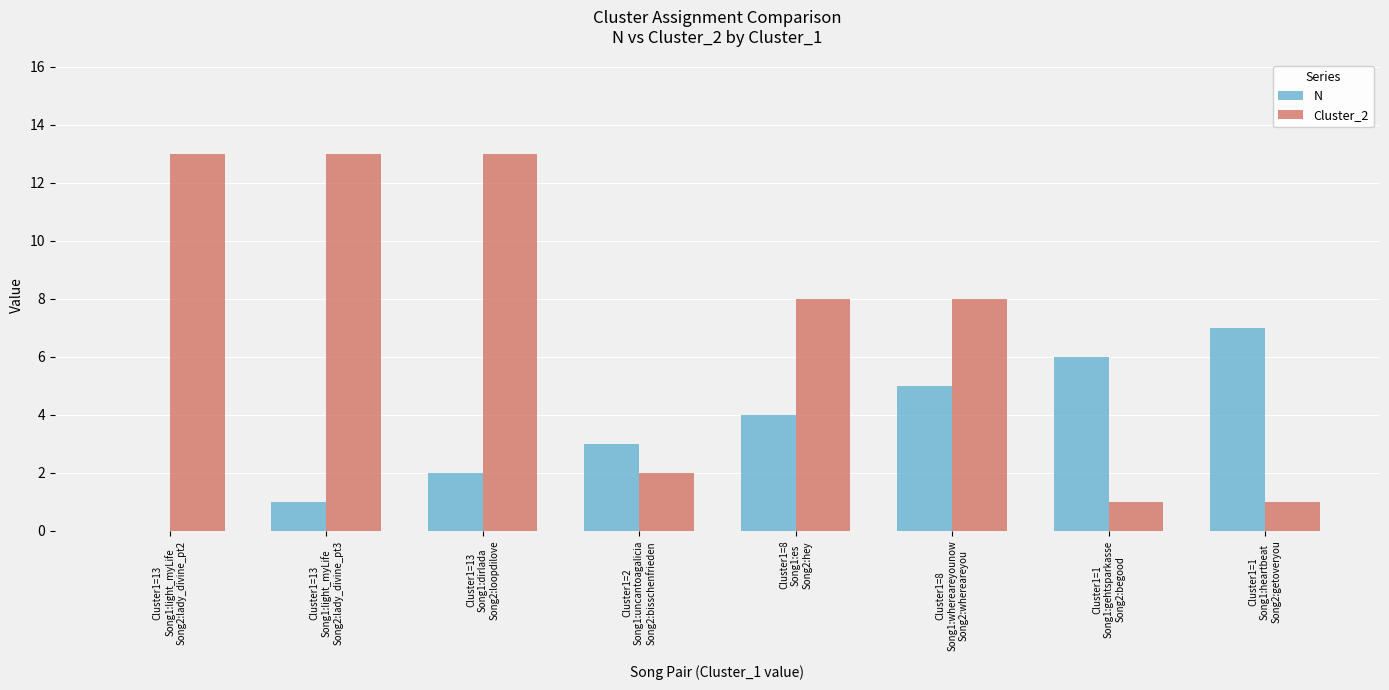

What is the sum of all N values?

28